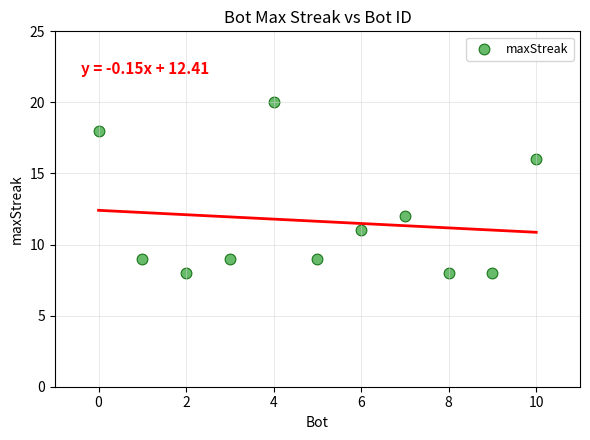

What is the range of X values (max minus min)?

10